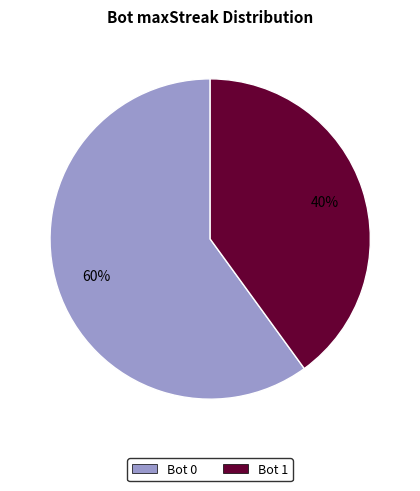

To the nearest percent, what is the difference between the largest and smallest slice percentages?

20%